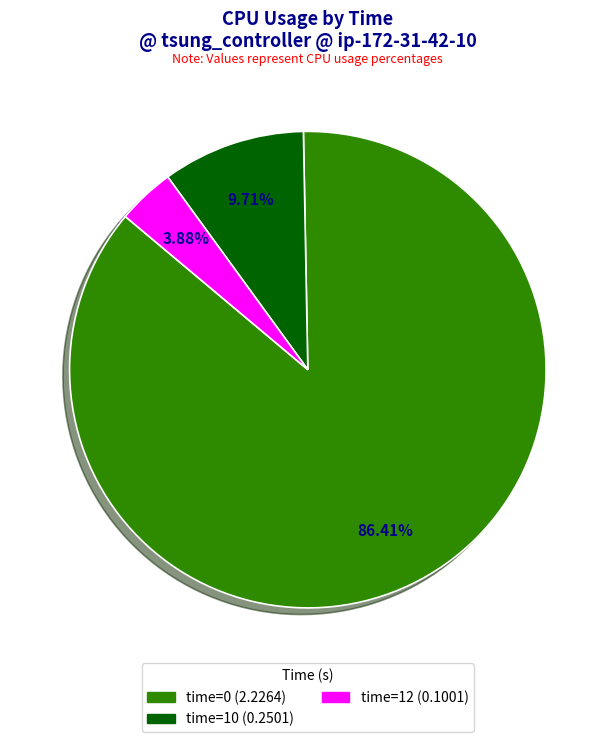

Is there any slice that represents more than half of the pie?

Yes